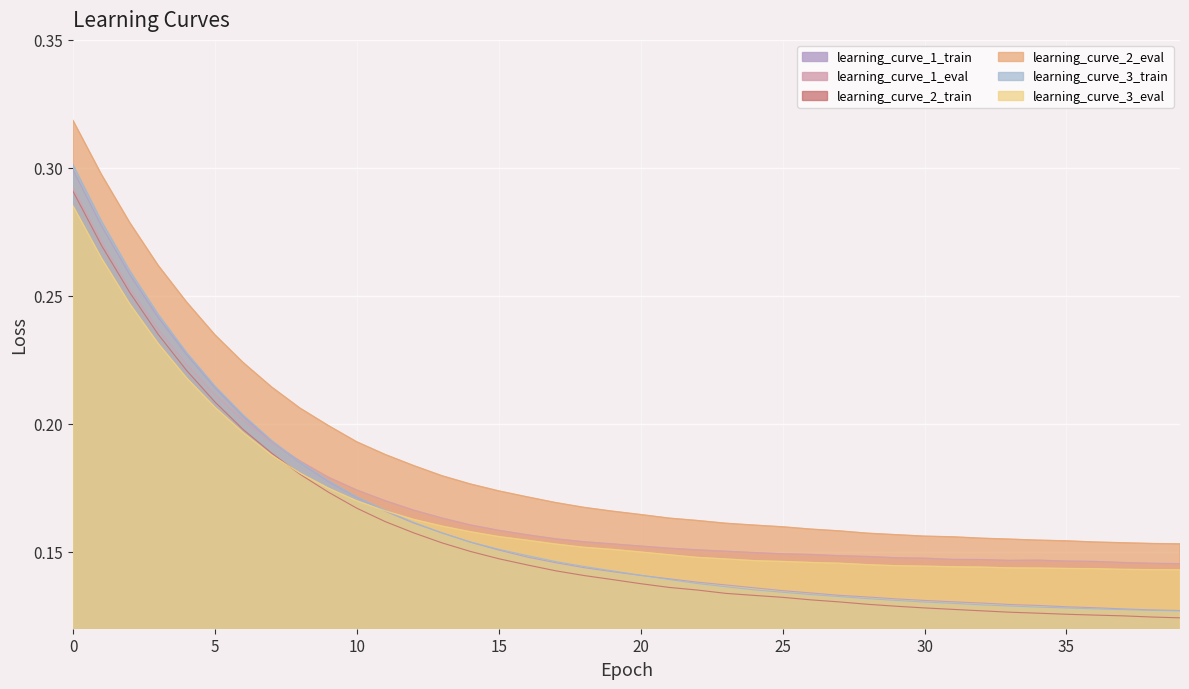

What is the difference between the second highest and second lowest values in the learning_curve_1_eval series?

0.1